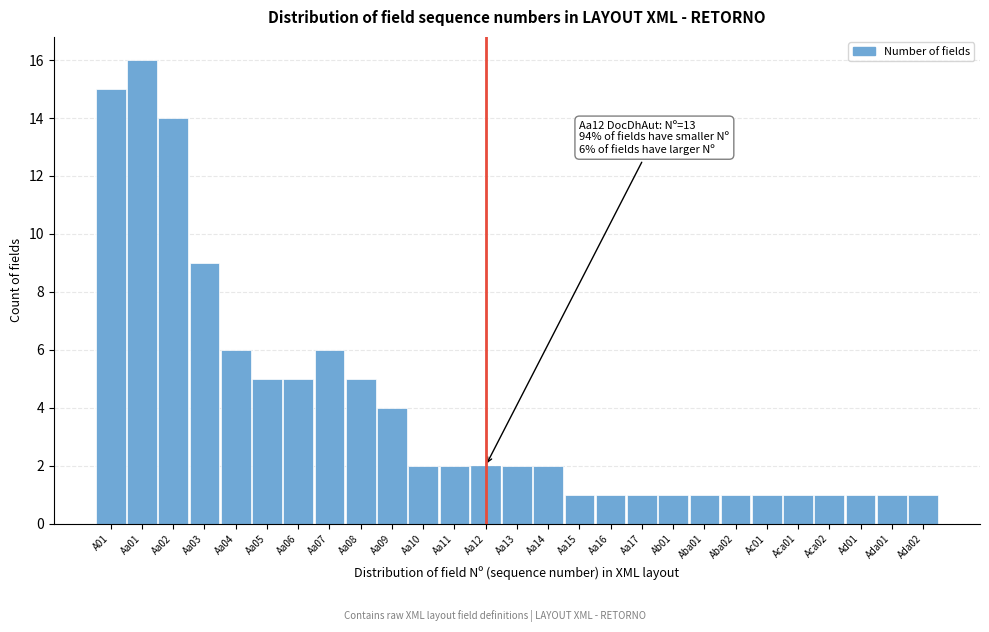

Reading left to right, transcribe all the data shown in this chart.

A01=15	Aa01=16	Aa02=14	Aa03=9	Aa04=6	Aa05=5	Aa06=5	Aa07=6	Aa08=5	Aa09=4	Aa10=2	Aa11=2	Aa12=2	Aa13=2	Aa14=2	Aa15=1	Aa16=1	Aa17=1	Ab01=1	Aba01=1	Aba02=1	Ac01=1	Aca01=1	Aca02=1	Ad01=1	Ada01=1	Ada02=1